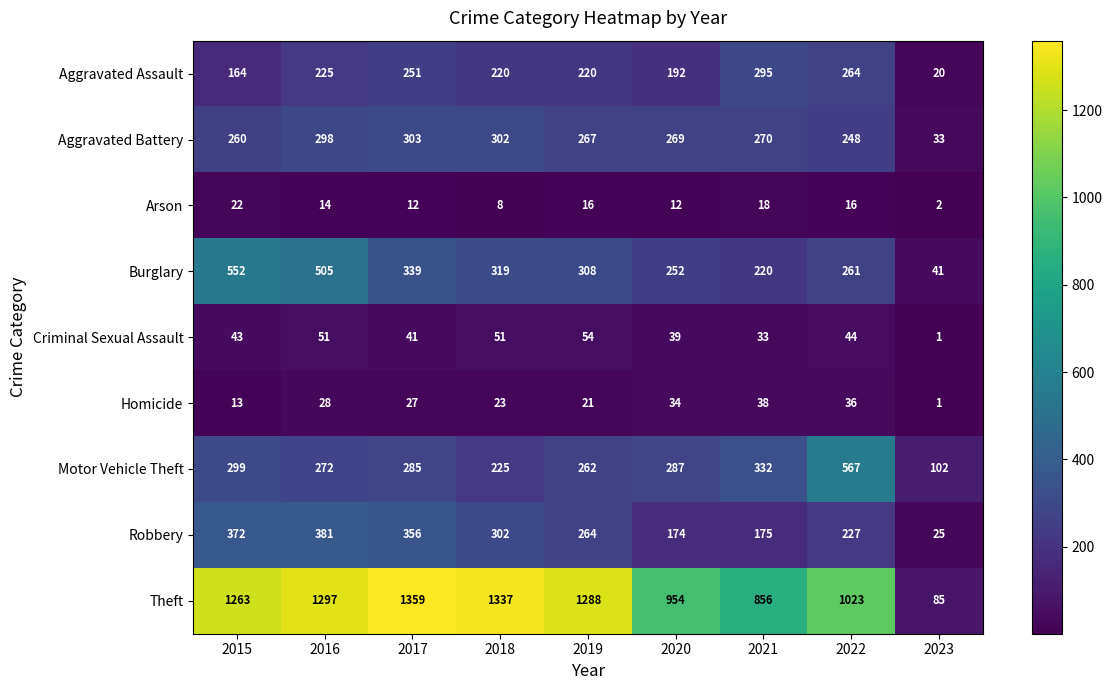

What is the approximate value of Theft at 2015, to the nearest 50?

1250